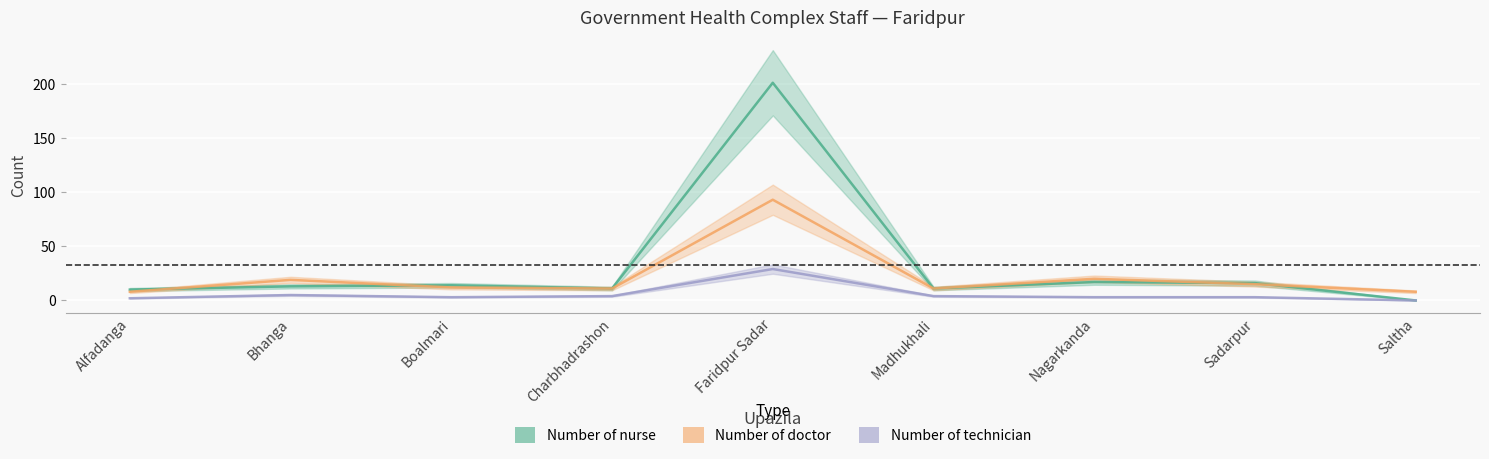

Is it true that Number of doctor equals 11 at Madhukhali?

True